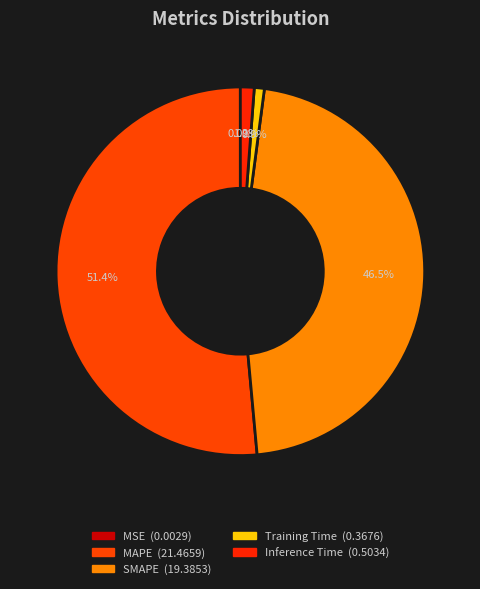

Is it true that Inference Time is 16% of the pie?

False